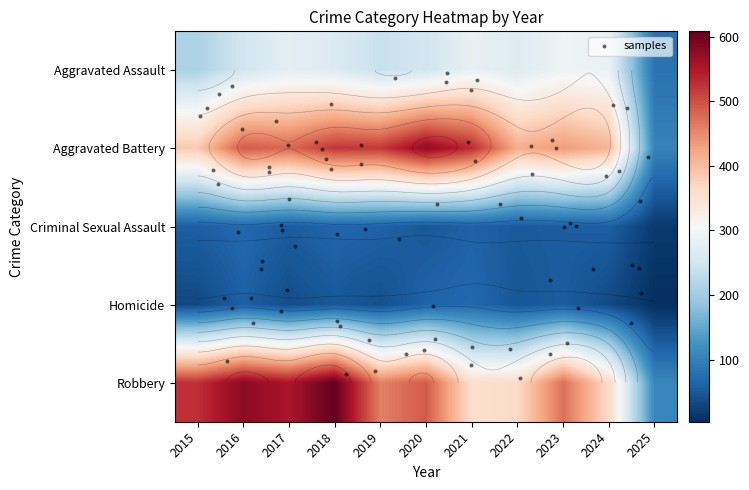

Rank the series by their maximum value, from lowest to highest.

Criminal Sexual Assault, Homicide, Aggravated Assault, Aggravated Battery, Robbery